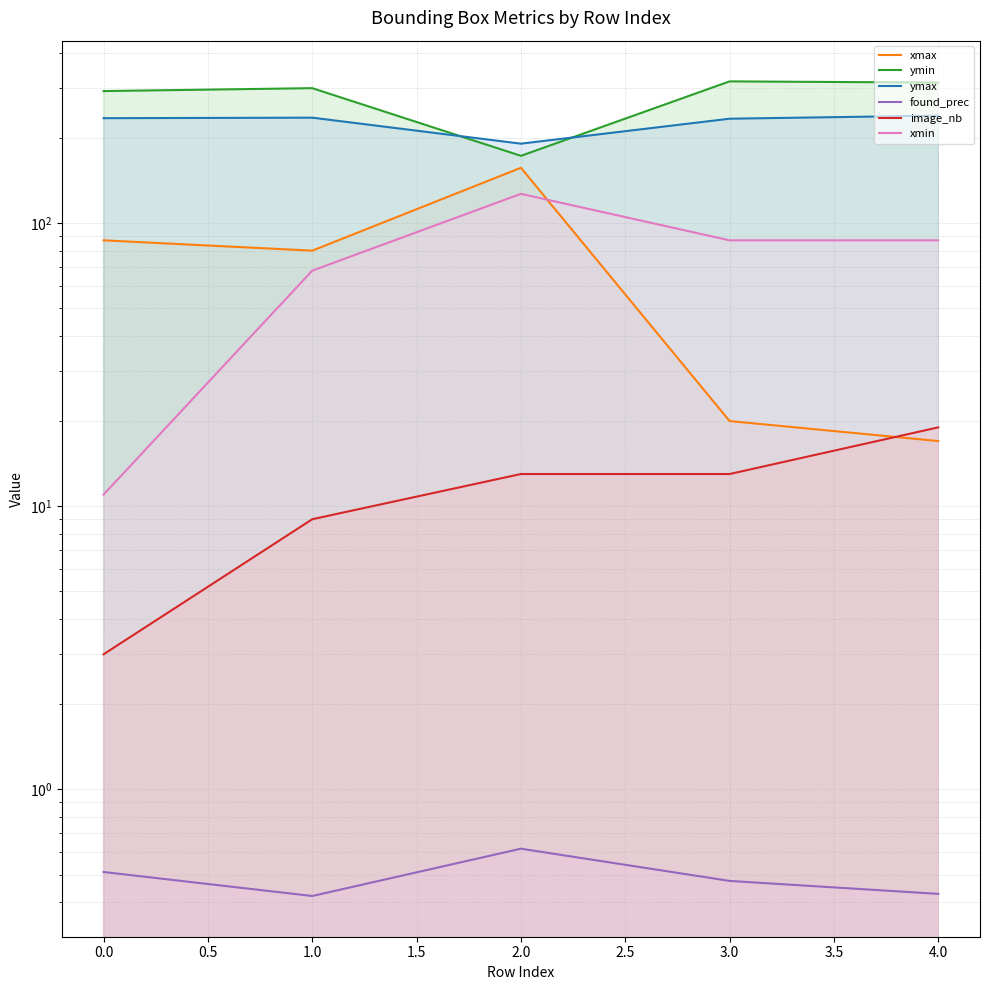

How many series are shown in this chart?

6